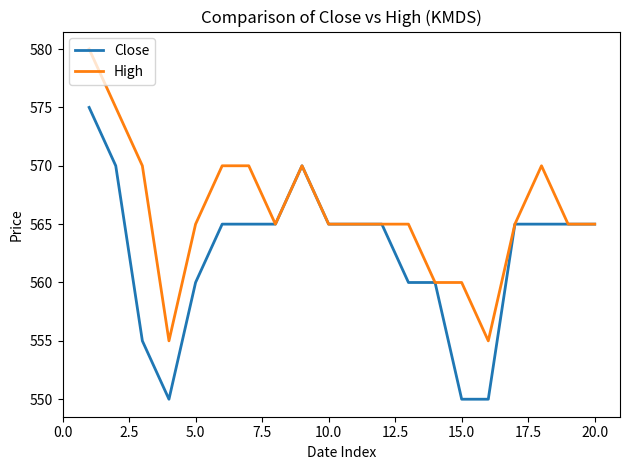

List the series in order of their peak value, lowest first.

Close, High